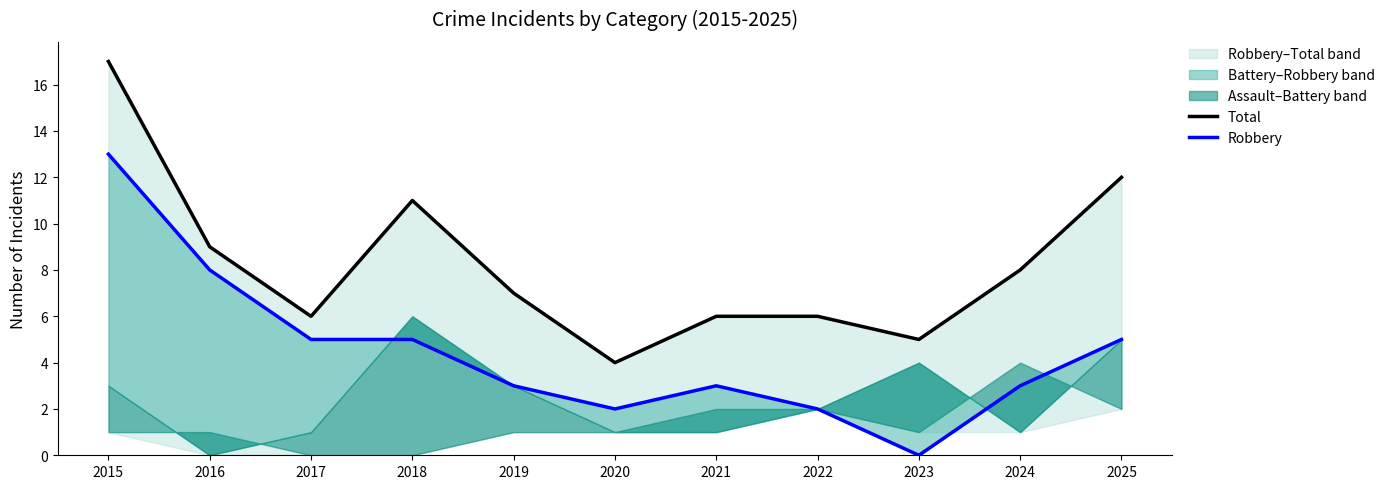

Is the value of Total at 2017 greater than the value of Robbery at 2015?

No